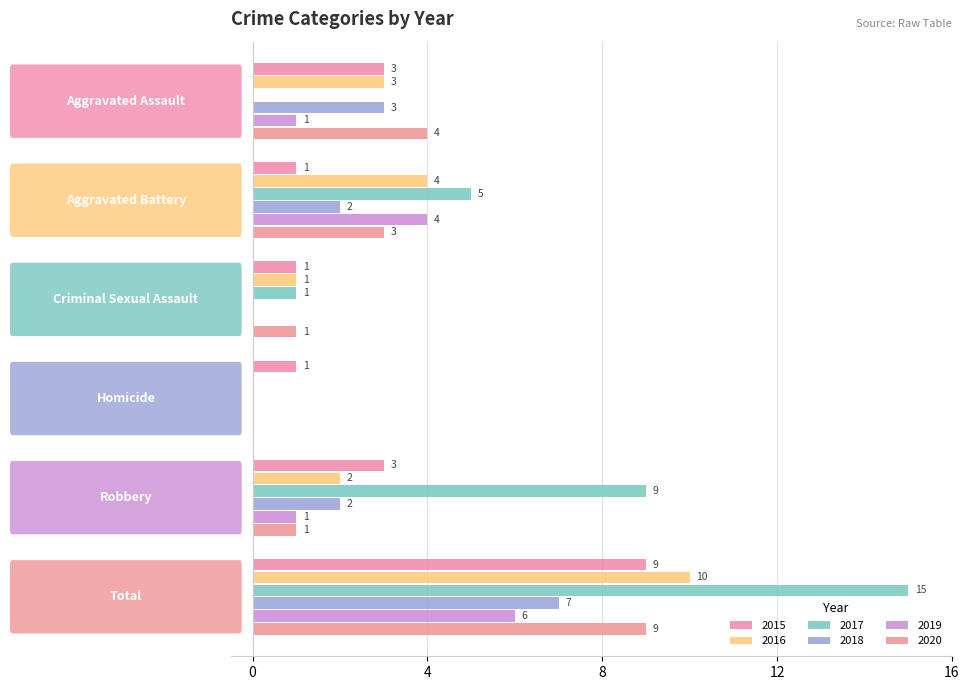

How many series are shown in this chart?

6